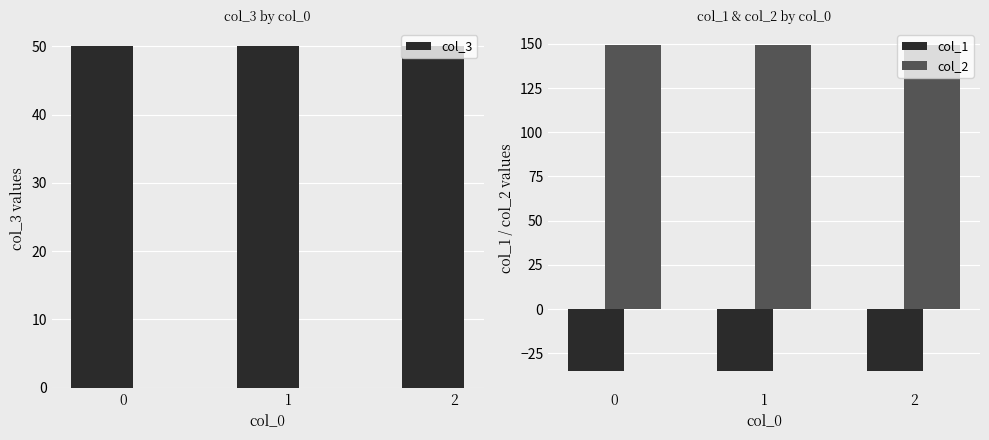

Which series has the largest total across all categories?

col_2